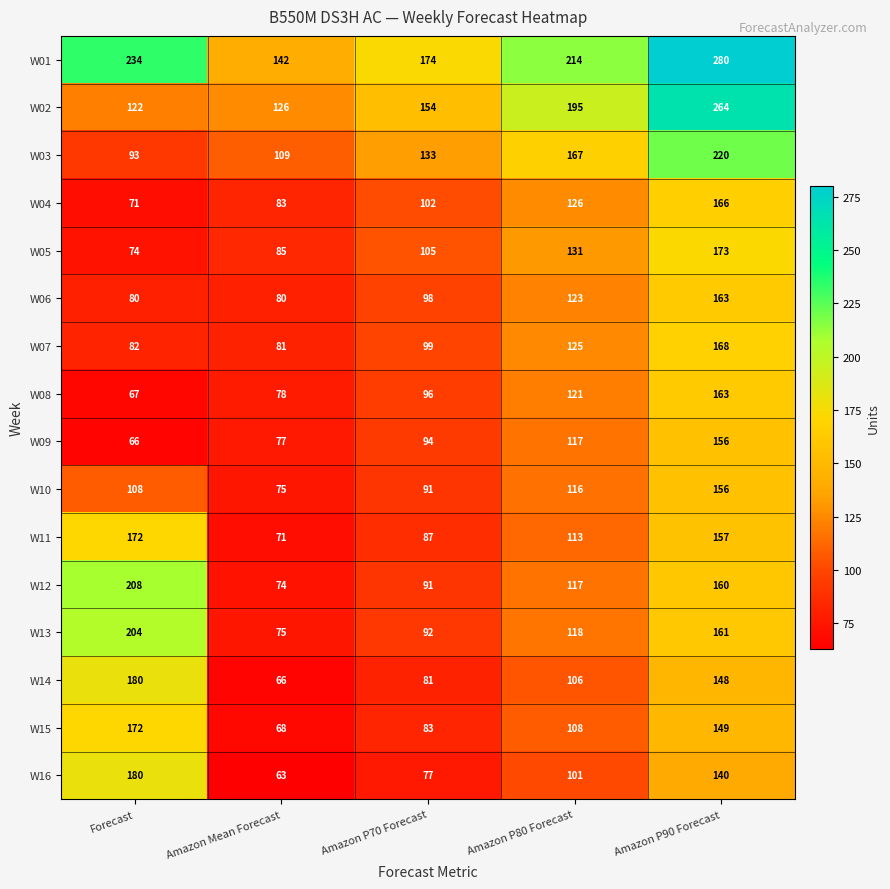

At which category is the sum across all series the highest?

Amazon P90 Forecast